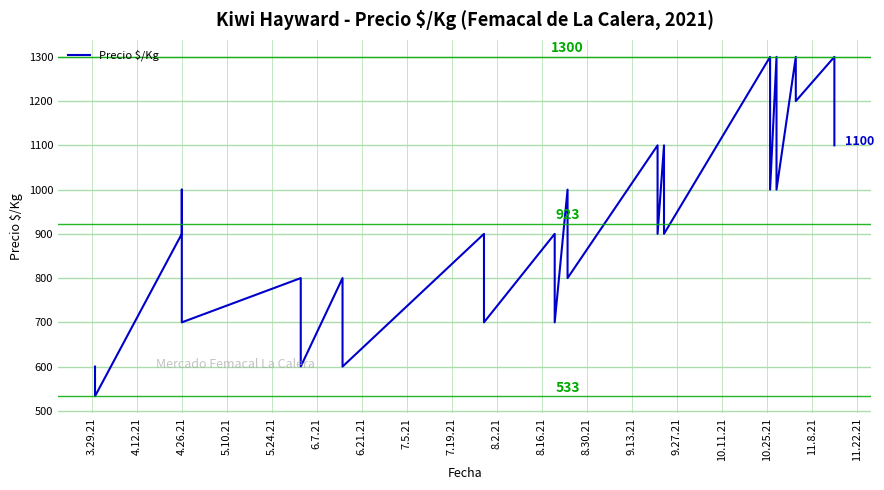

At which label is the value closest to 916?

4.26.21